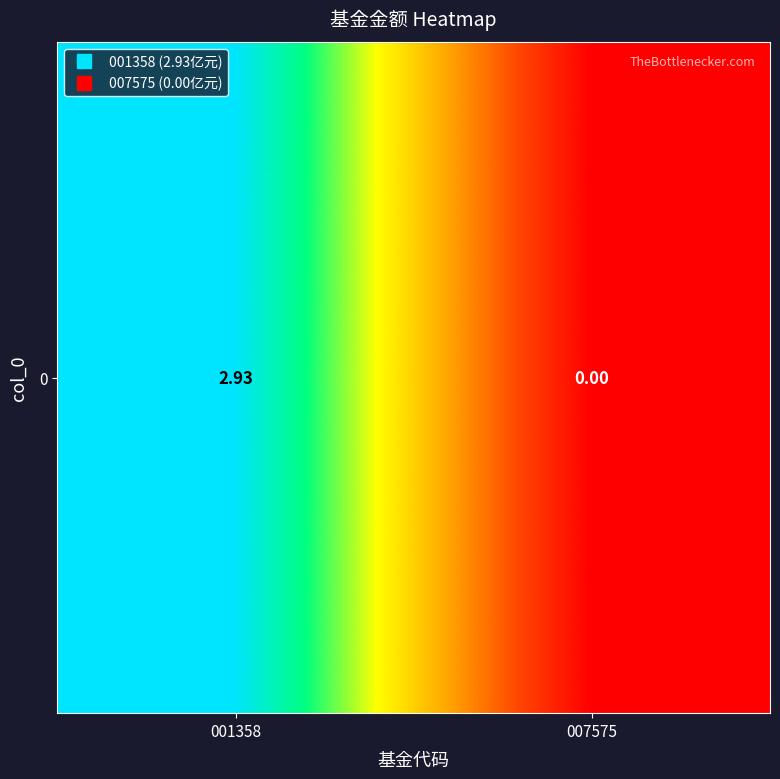

Rank the categories by value from highest to lowest.

001358, 007575